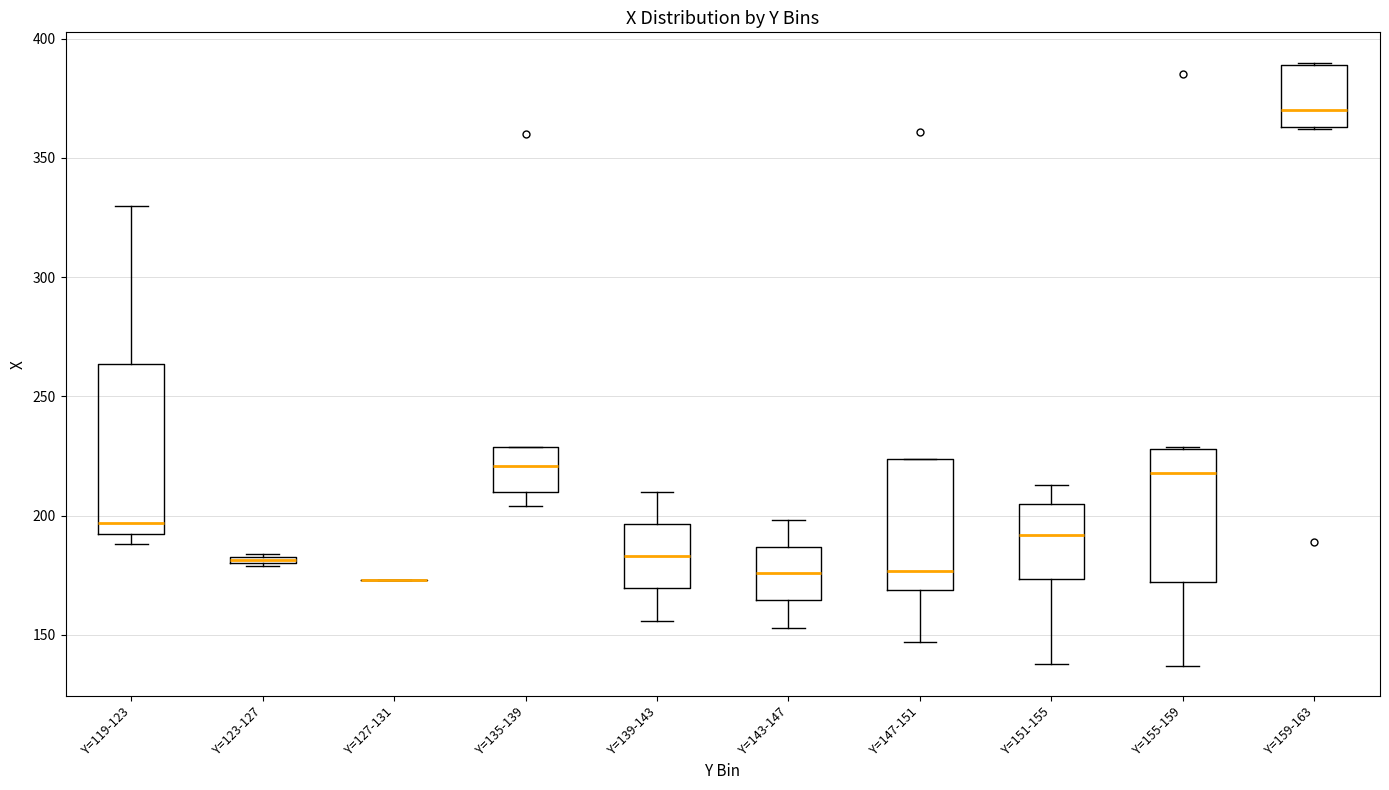

Comparing the boxes themselves (not the whiskers), which one is the tallest?

Y=119-123